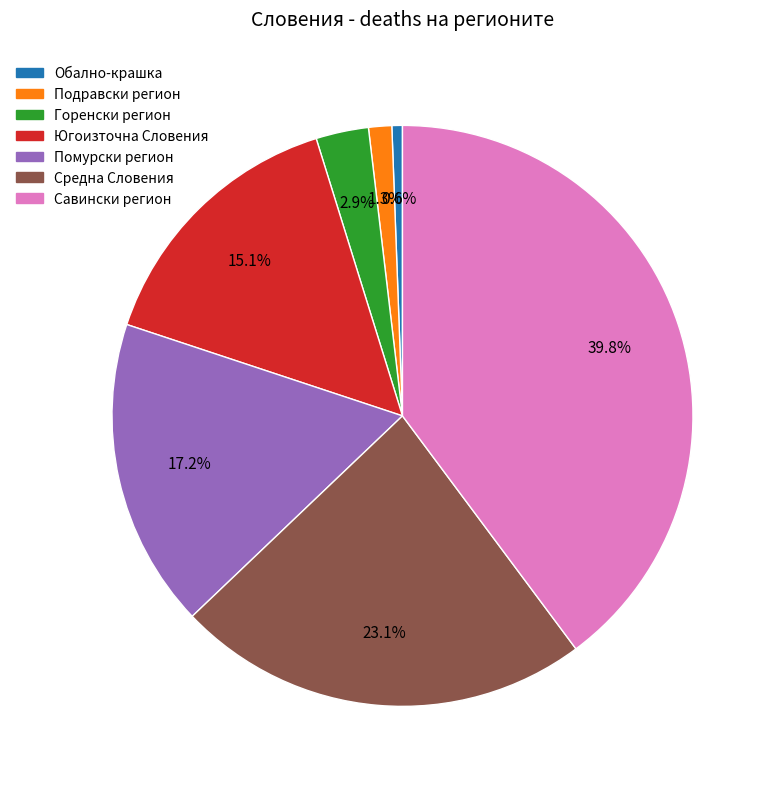

Combined, what portion of the pie is Средна Словения and Обално-крашка?

23.7%